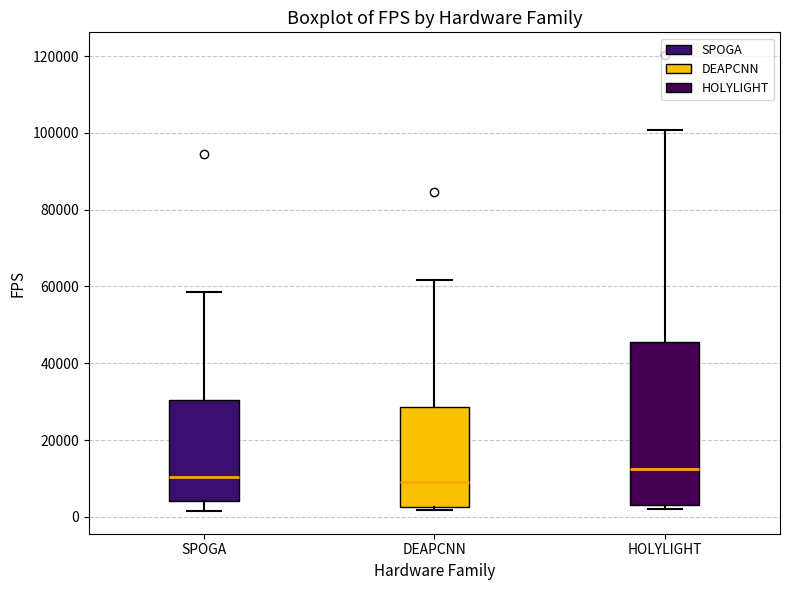

Where does the lower whisker of the box for SPOGA end on the y-axis? The values are not printed on the chart, so give them approximately, as read against the axis.

2000